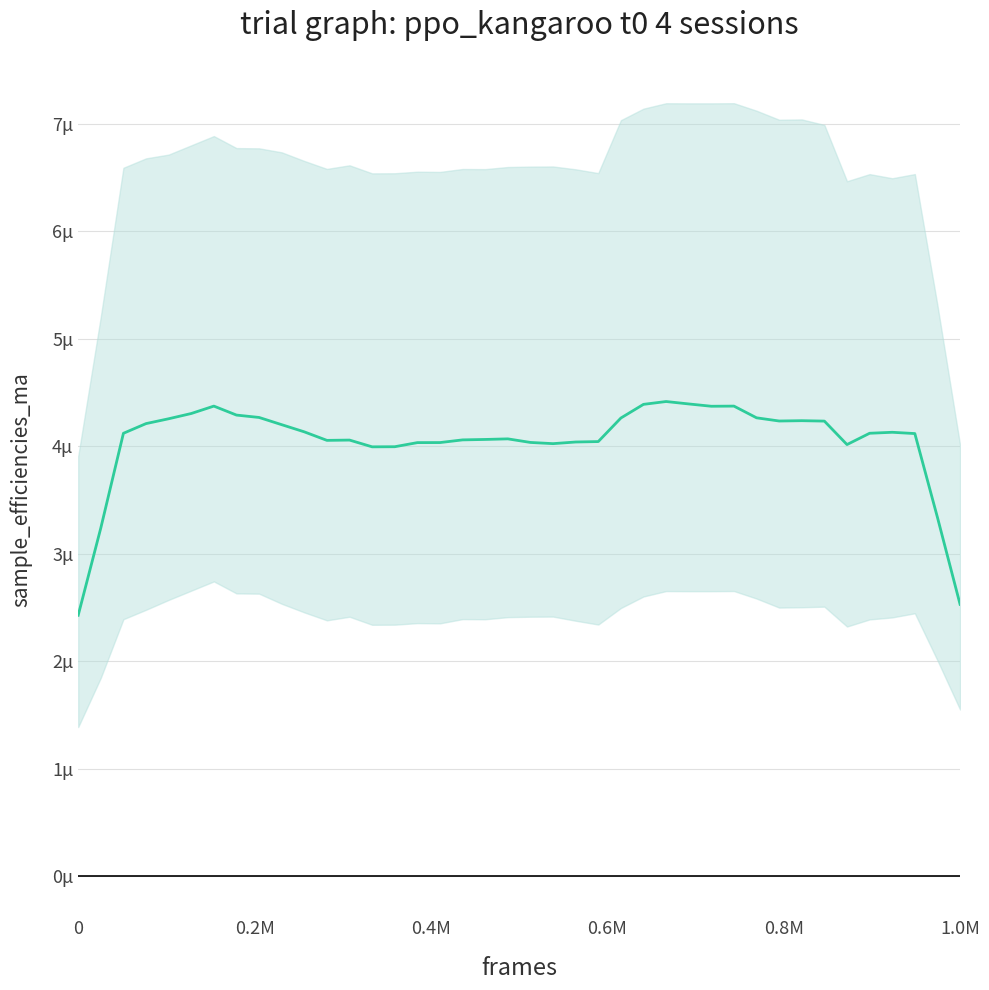

Reading left to right, what are all the values shown in this chart?

2426.9	3239.2	4120.3	4210.5	4255.5	4304.5	4373.3	4289.8	4267.7	4200.5	4133.7	4054.5	4057.2	3994.3	3995.3	4033.6	4034.0	4059.0	4063.0	4068.5	4035.2	4024.0	4039.3	4043.3	4262.5	4389.6	4416.0	4393.5	4371.9	4373.3	4264.3	4234.6	4237.6	4233.8	4015.4	4120.6	4129.7	4117.8	3337.6	2528.8